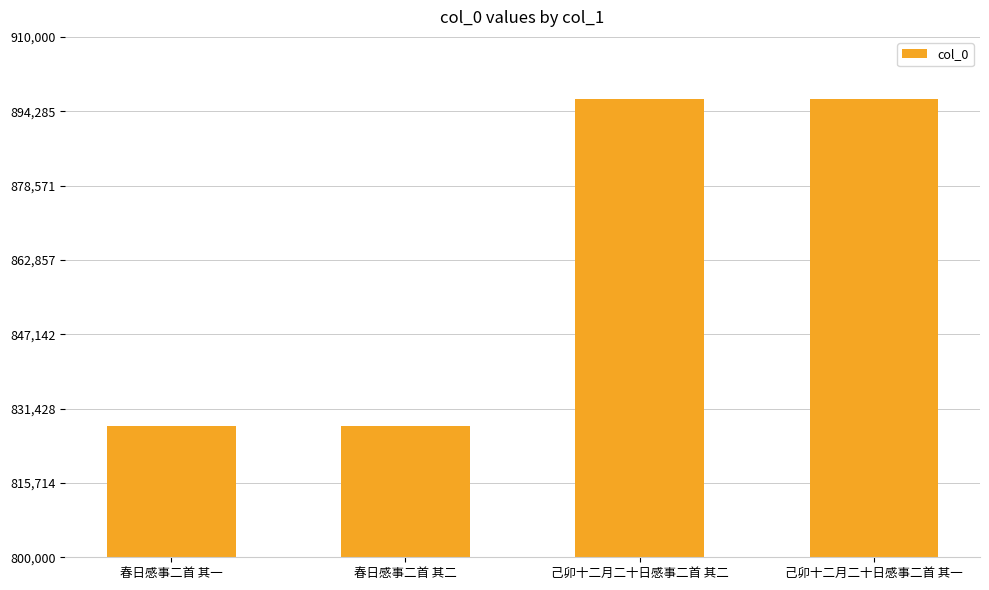

What is the sum of all values?

3449382